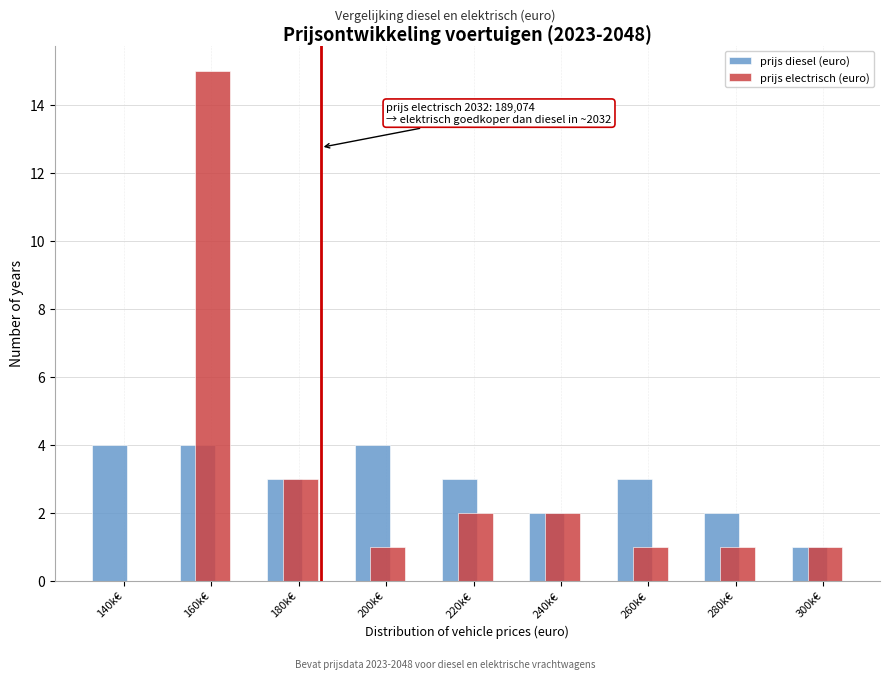

What is the sum of the prijs diesel (euro) values at 160k€ and 200k€?

8